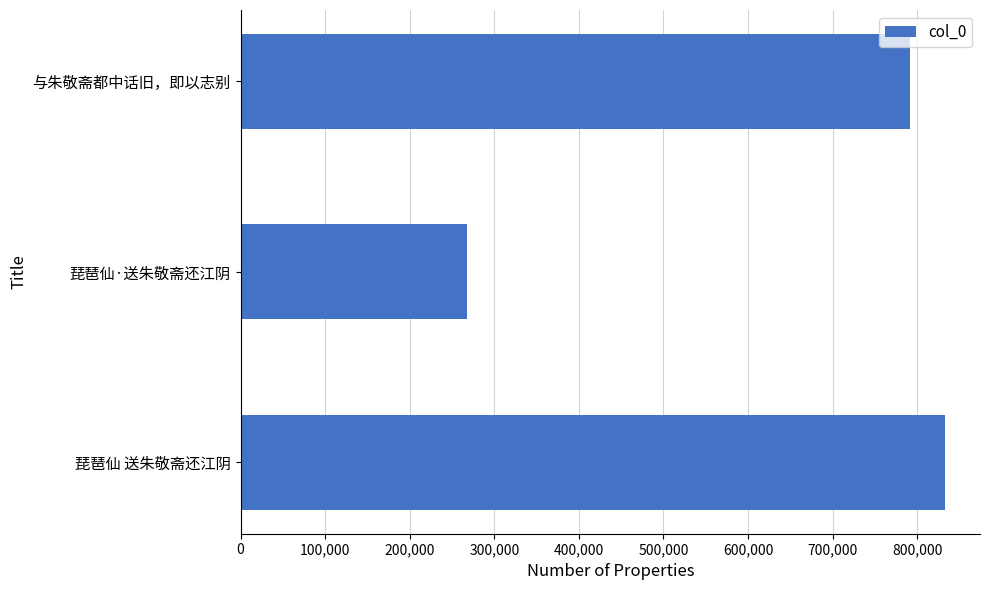

The value at 琵琶仙 送朱敬斋还江阴 is 832582. True or false?

True